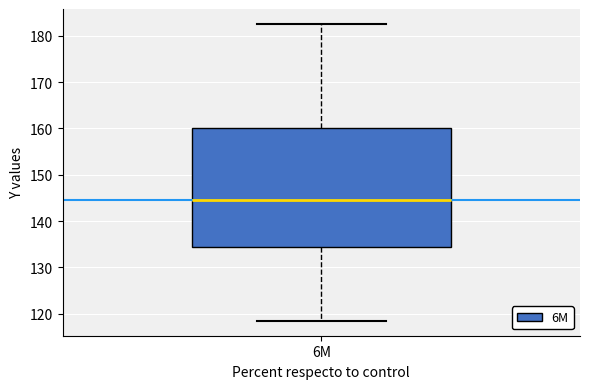

Transcribe this box plot: give where the median line is, the range the box spans, and where the two whiskers end, as read against the y-axis. The values are not printed on the chart, so give them approximately, as read against the axis.

median 145, box 135 to 160, whiskers 118 to 183